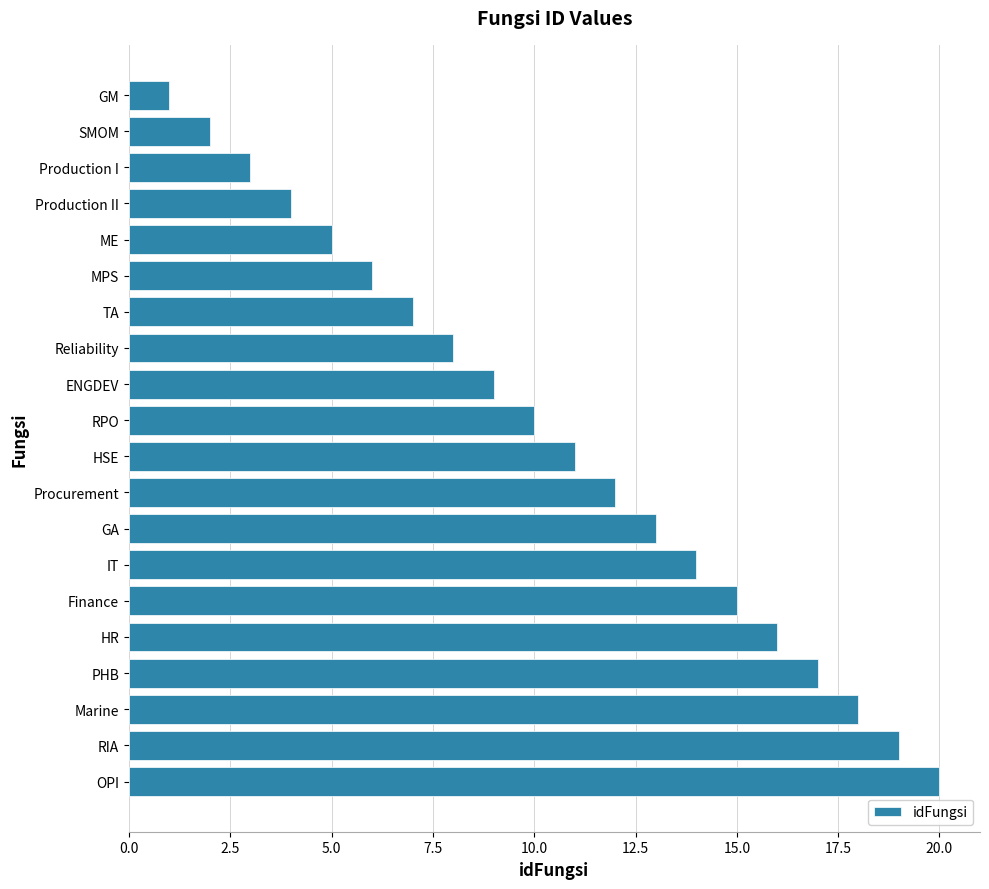

What is the greatest value displayed?

20